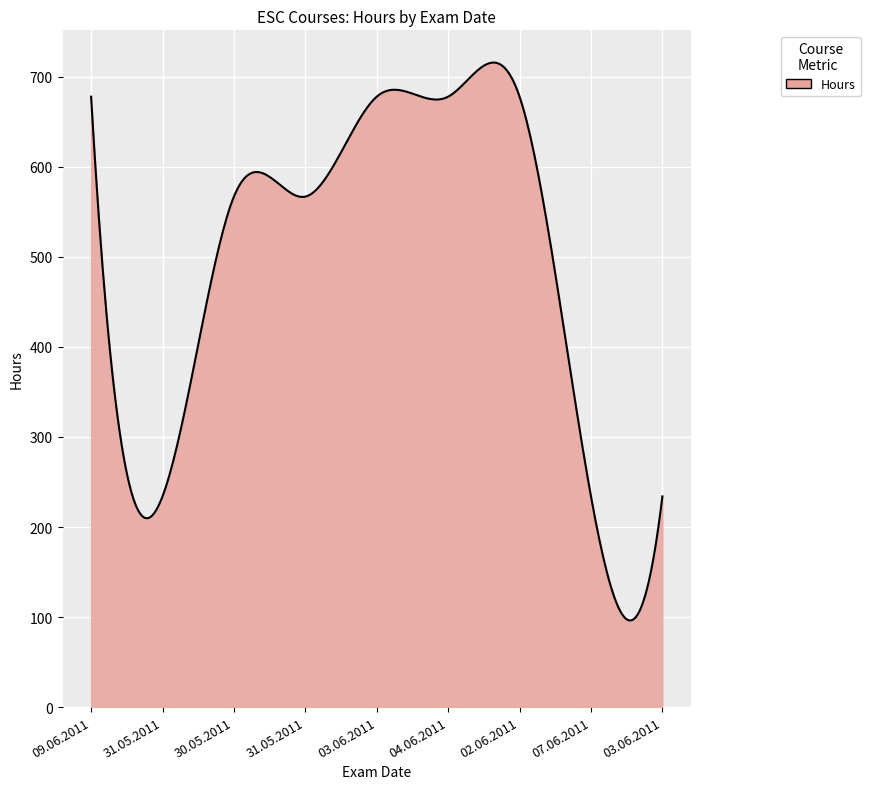

What is the greatest value displayed?

715.9